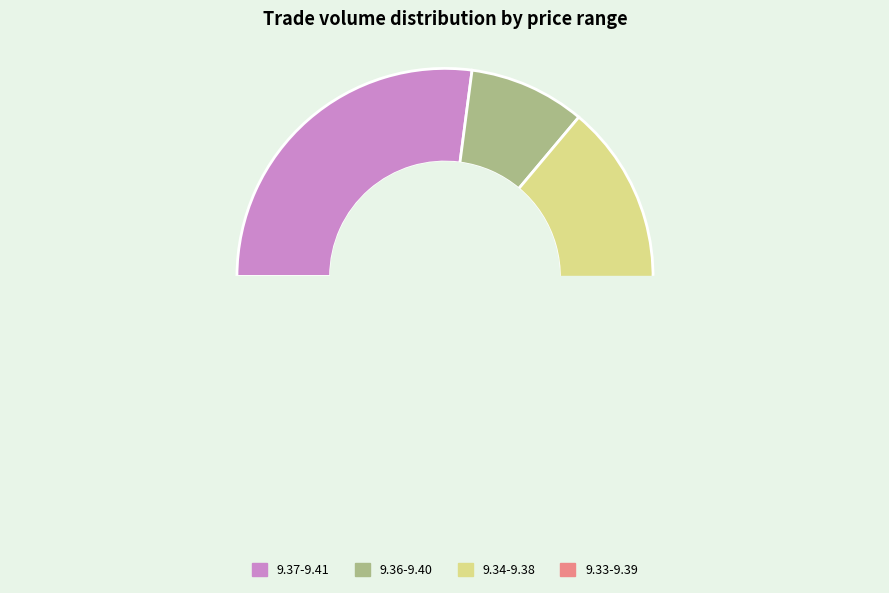

True or false: 9.35_9.36_9.37_9.38_9.39_ accounts for 19% of the total.

False